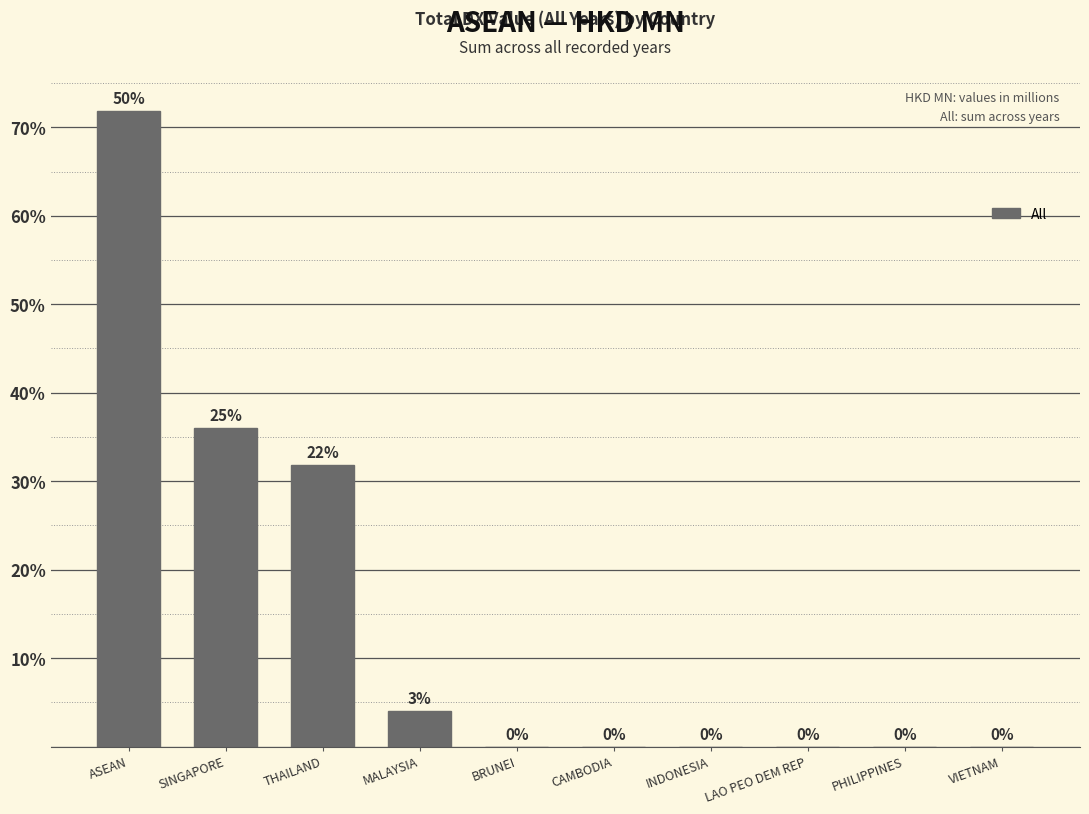

What is the sum of the values at THAILAND and CAMBODIA?

0.3